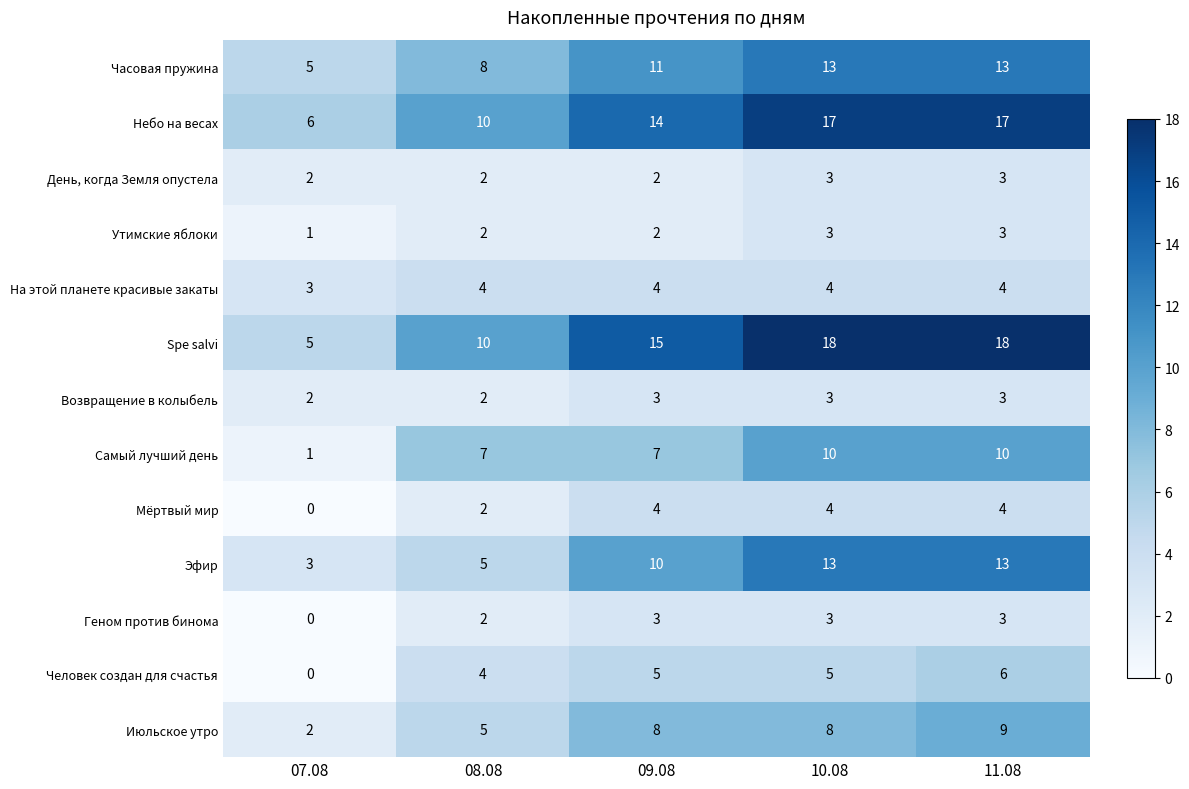

How many data points does each series have?

5